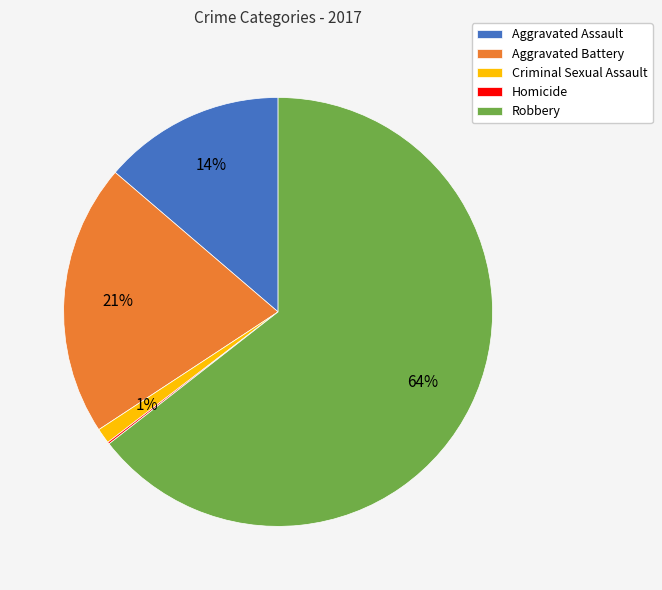

To the nearest percent, what is the difference between the largest and smallest slice percentages?

64%